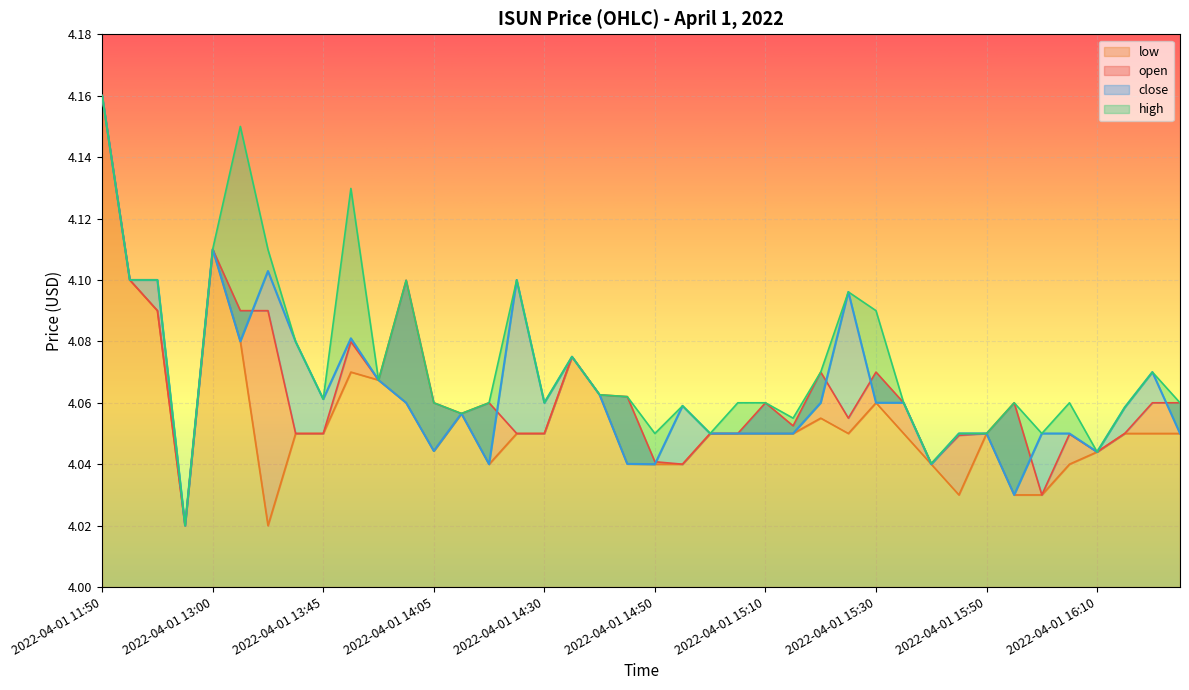

What are all the series names shown in the legend?

open, high, low, close